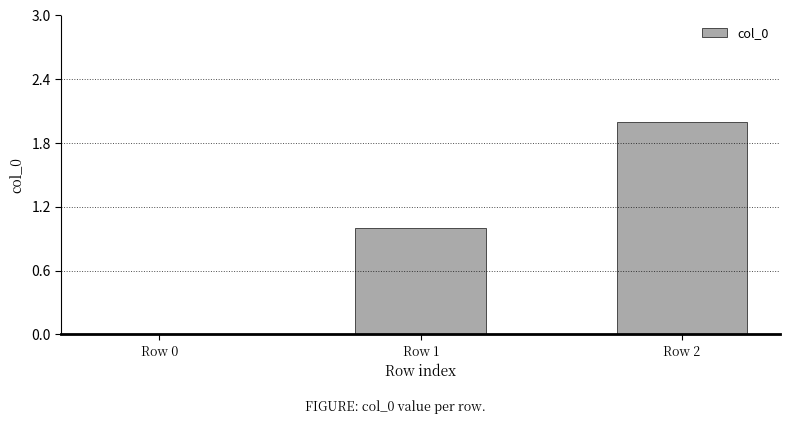

What is the sum of all values?

3